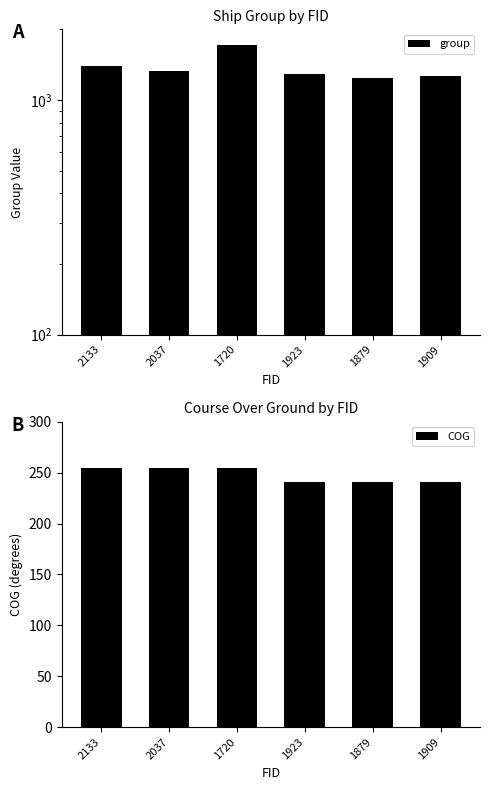

How many values in the COG series exceed 255?

3